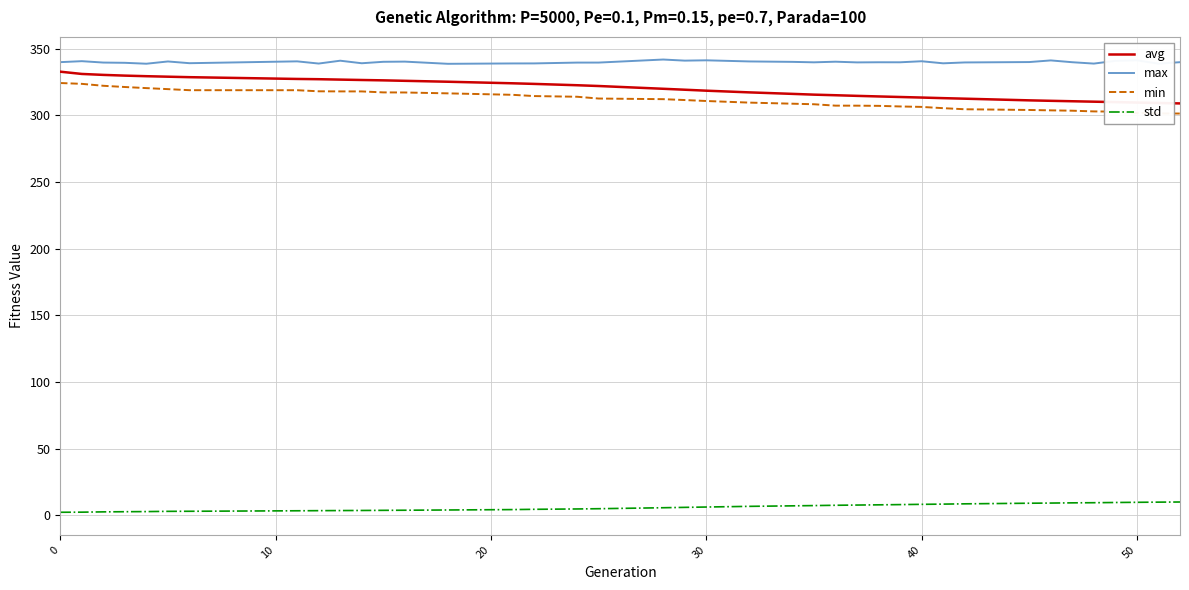

Which series has the largest total across all categories?

max